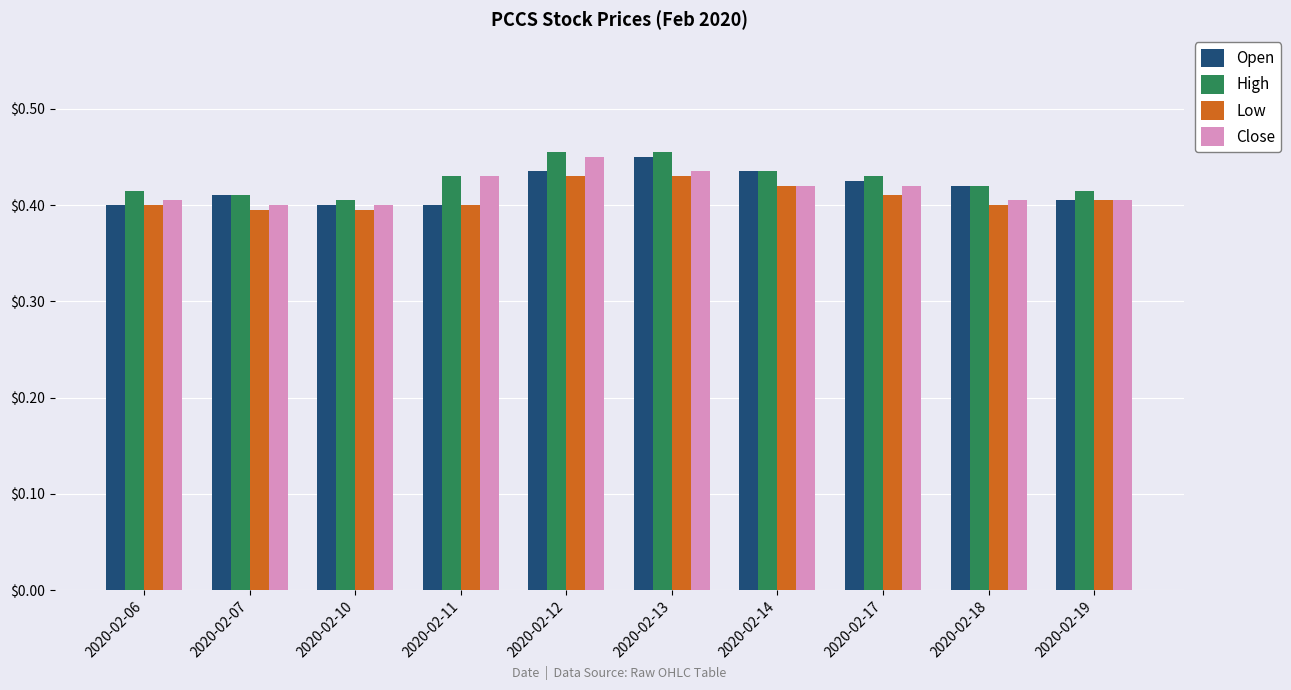

The Close series shows 0.4 at 2020-02-06. True or false?

True